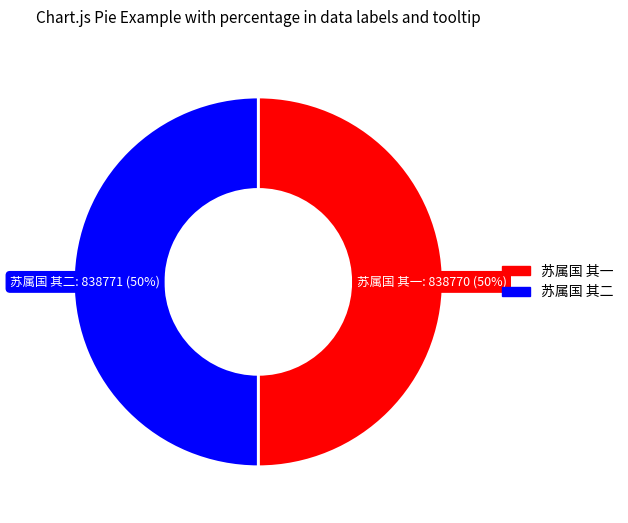

To the nearest percent, what portion does 苏属国 其二 represent?

50%